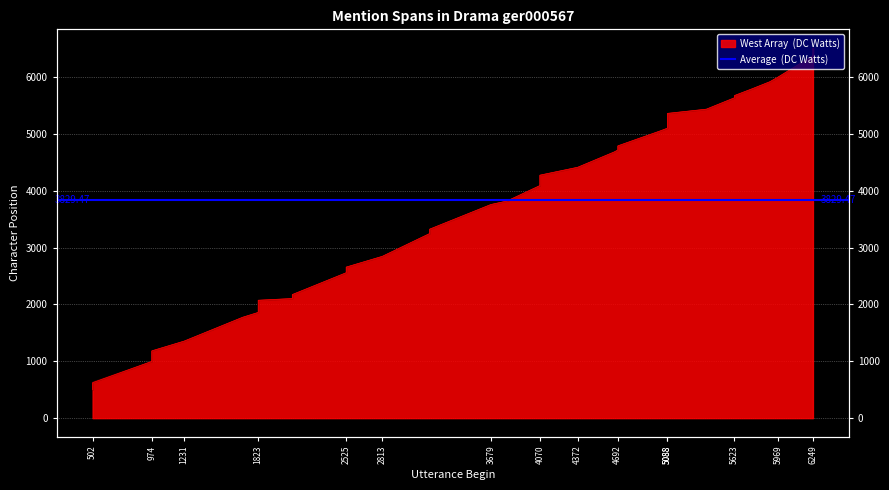

What is the average value?

3829